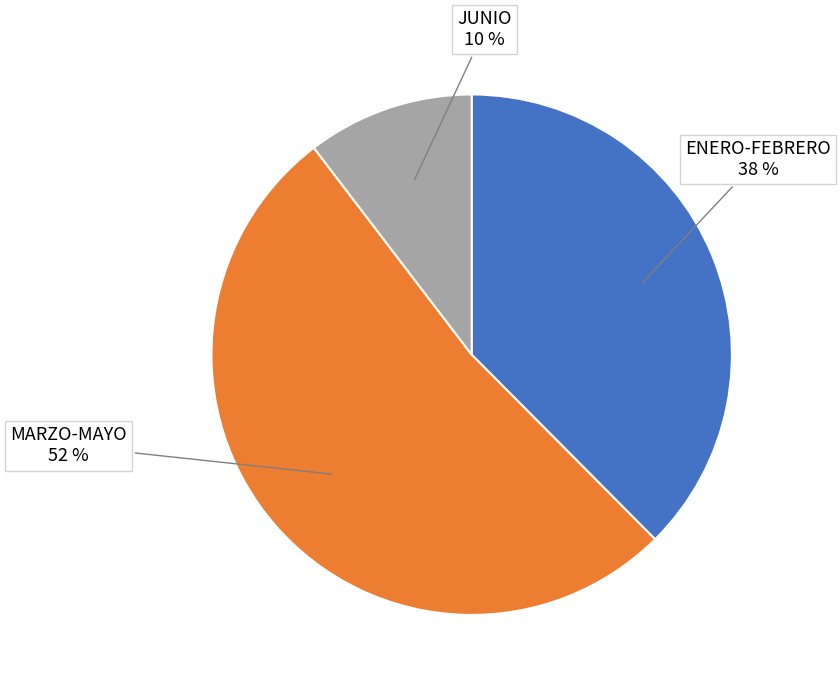

The JUNIO slice represents 1% of the pie. True or false?

False